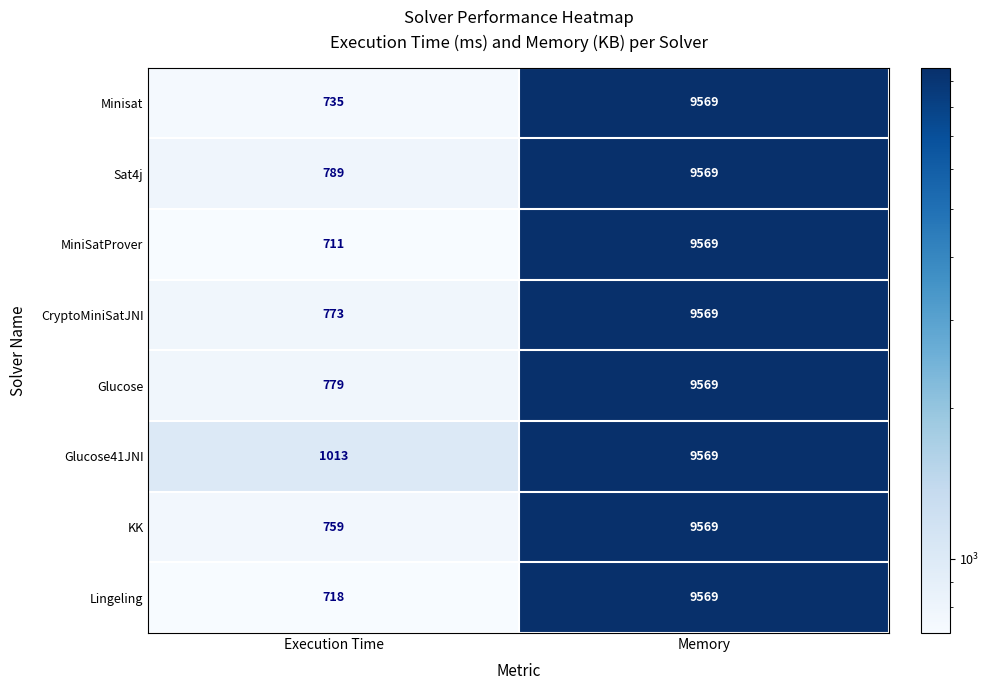

Rank the series at Execution Time from highest to lowest value.

Glucose41JNI, Sat4j, Glucose, CryptoMiniSatJNI, KK, Minisat, Lingeling, MiniSatProver